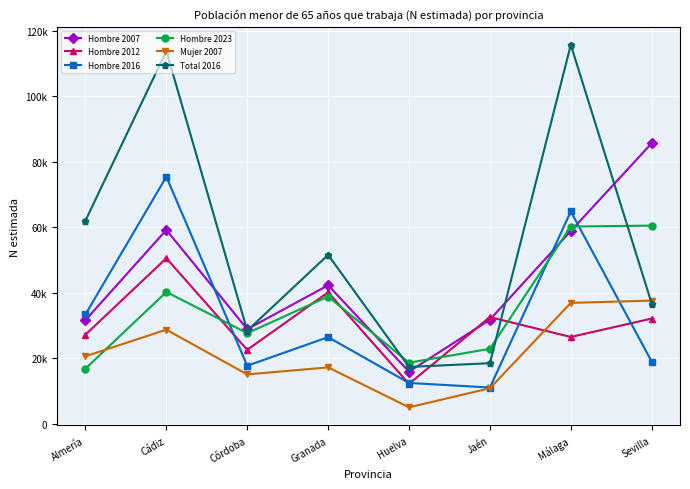

What is the difference between the Total 2016 values at Córdoba and Almería?

33613